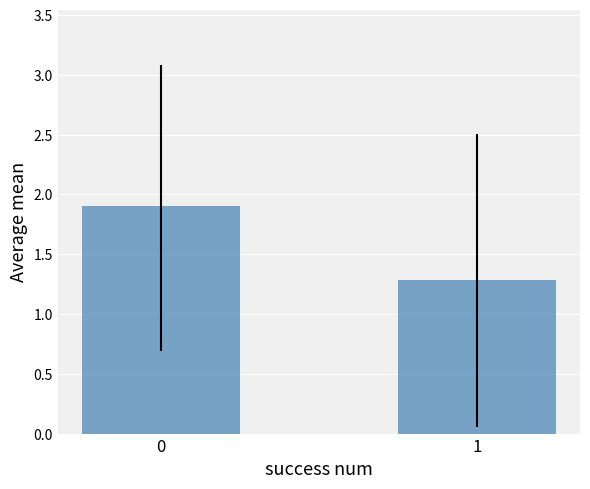

List the labels in order of value, smallest first.

1, 0